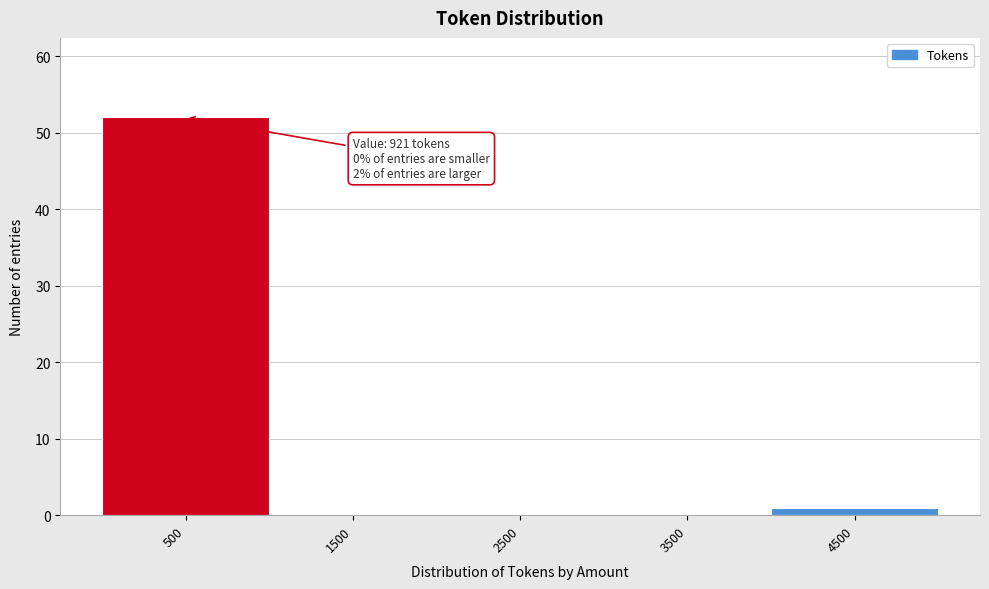

Reading right to left, transcribe all the data shown in this chart.

4500=1	3500=0	2500=0	1500=0	500=52